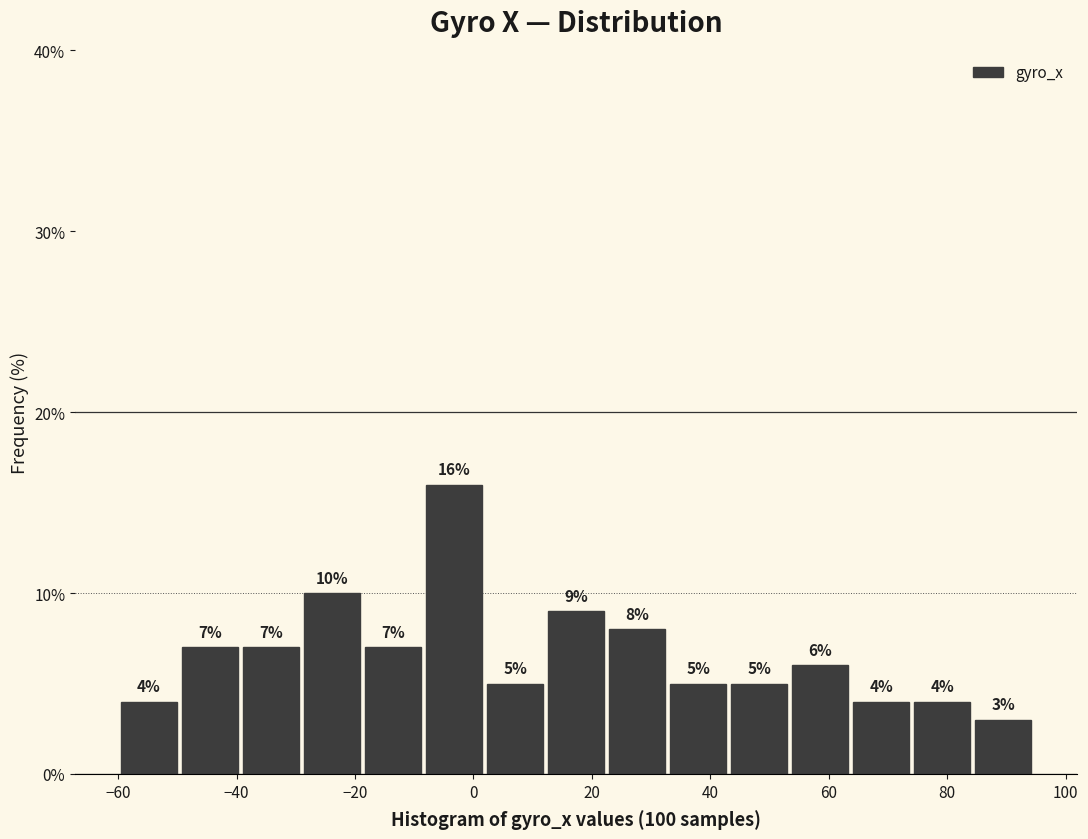

Reading left to right, transcribe this chart: for each bar, give the range it covers on the x-axis and its height. The bar edges are not printed on the chart, so give them approximately, as read against the axis.

-60 to -50: 4
-50 to -40: 7
-40 to -30: 7
-30 to -18: 10
-18 to -8: 7
-8 to 2: 16
2 to 12: 5
12 to 22: 9
22 to 32: 8
32 to 44: 5
44 to 54: 5
54 to 64: 6
64 to 74: 4
74 to 84: 4
84 to 94: 3